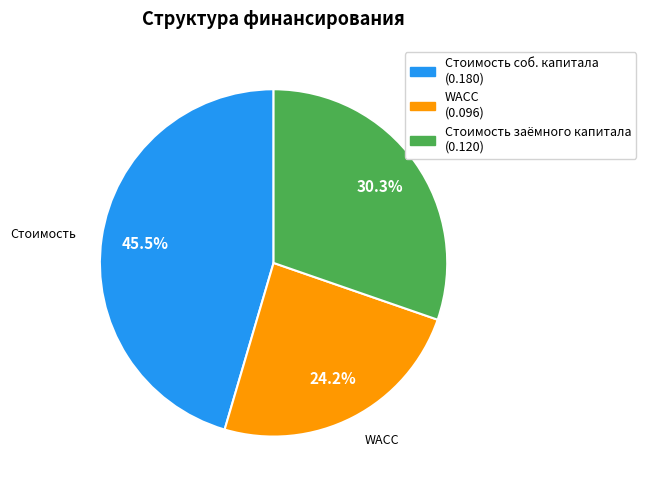

Does any single category account for the majority?

No